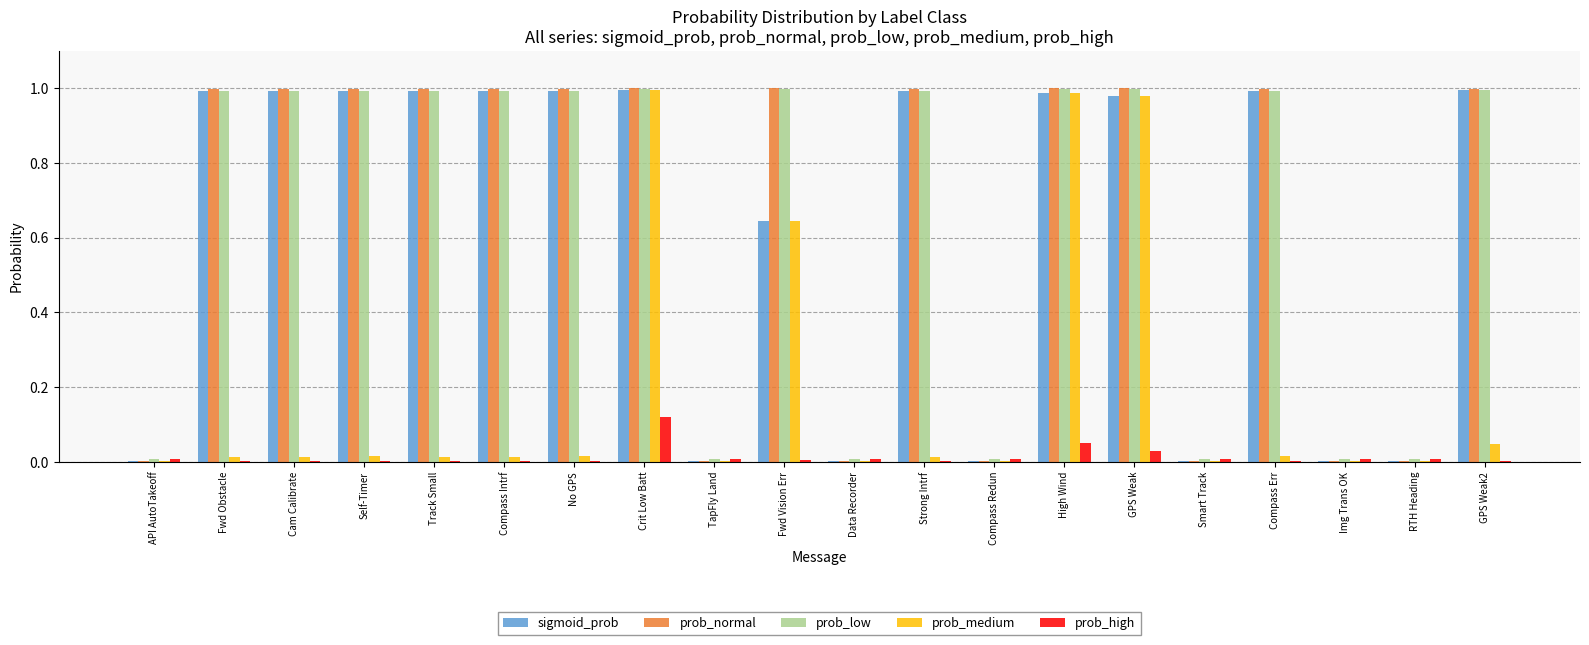

The value of prob_low at No GPS is 0.5. True or false?

False